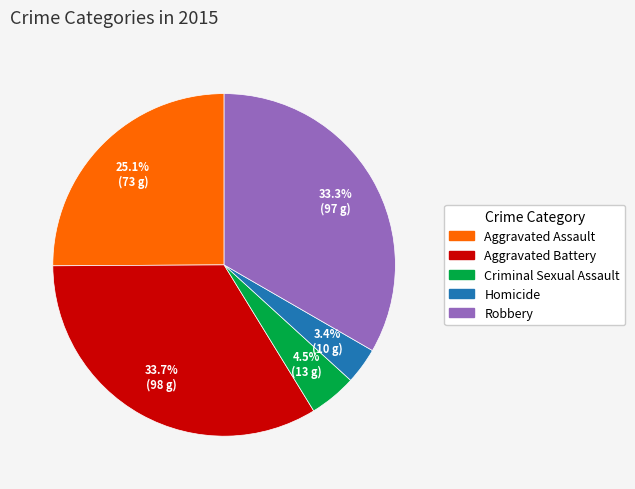

Do Aggravated Battery and Criminal Sexual Assault together represent more than half of the pie?

No